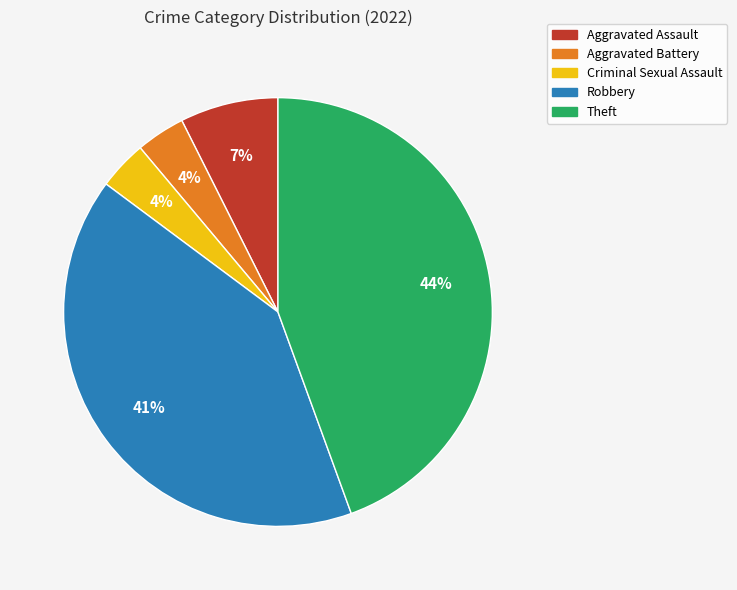

Is Theft the majority of the pie?

No